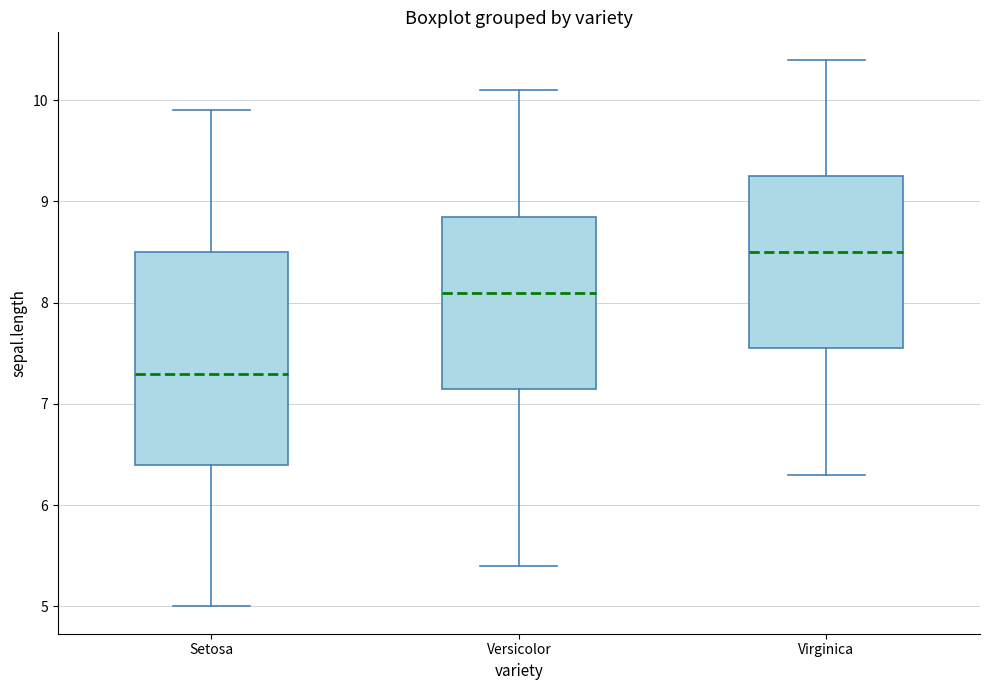

Which box is the tallest, from its lower edge to its upper edge?

Setosa